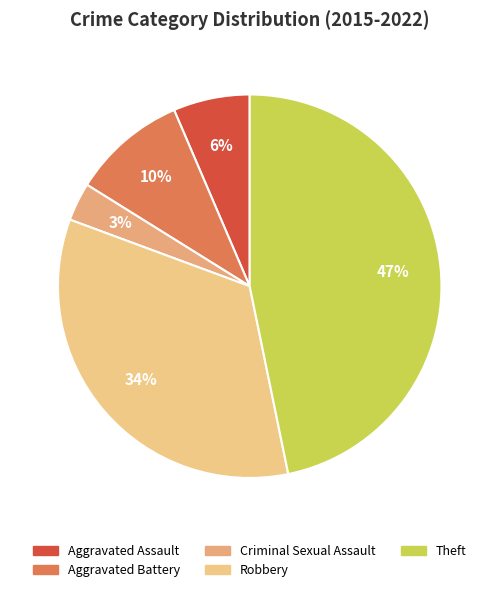

Approximately how many times larger is the value at Aggravated Battery compared to Robbery?

0.3